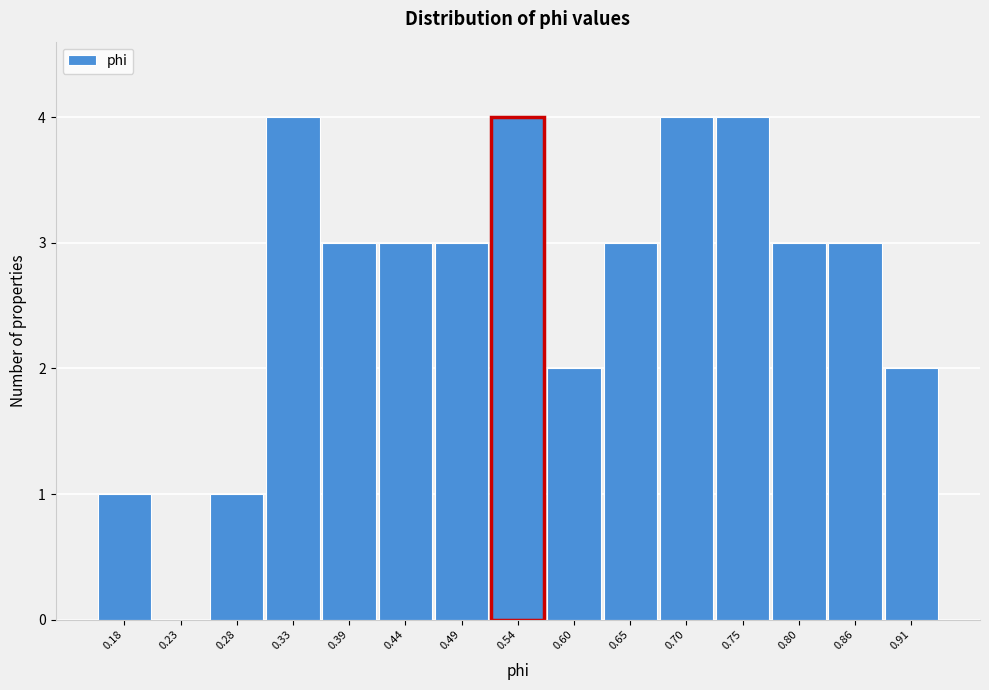

Reading left to right, what are all the values shown in this chart?

0.18=1	0.23=0	0.28=1	0.33=4	0.39=3	0.44=3	0.49=3	0.54=4	0.60=2	0.65=3	0.70=4	0.75=4	0.80=3	0.86=3	0.91=2